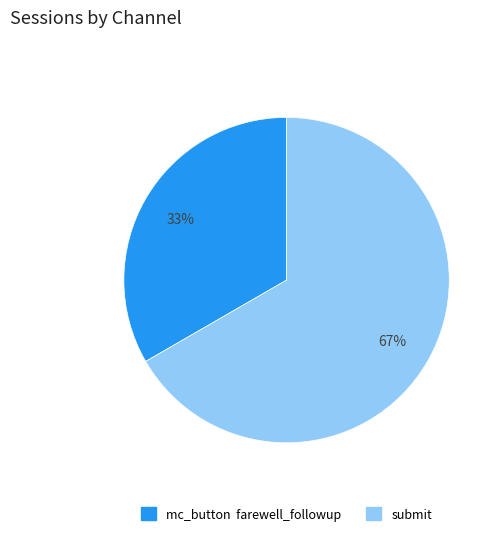

Is it true that submit is 60% of the pie?

False